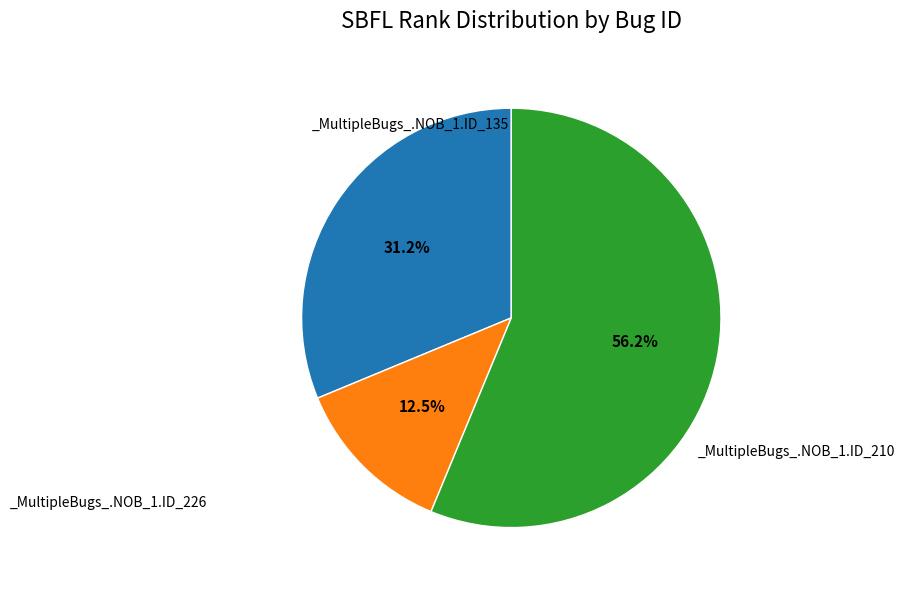

Does any single category account for the majority?

Yes